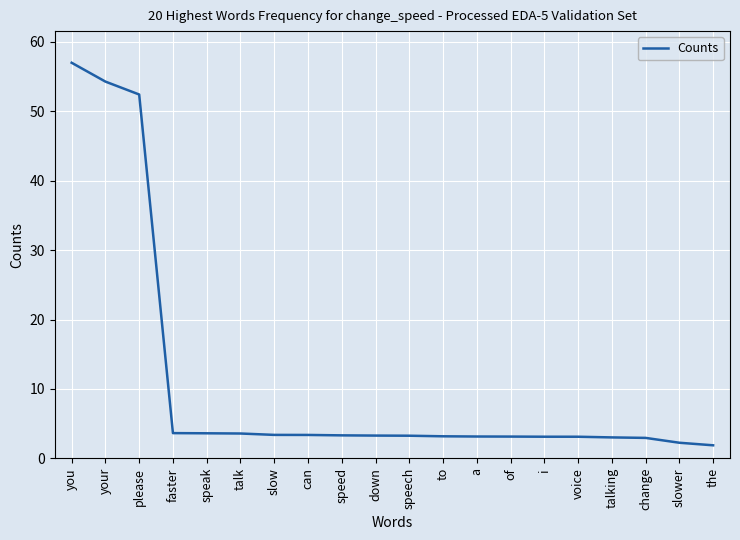

Count the number of categories in the chart.

20